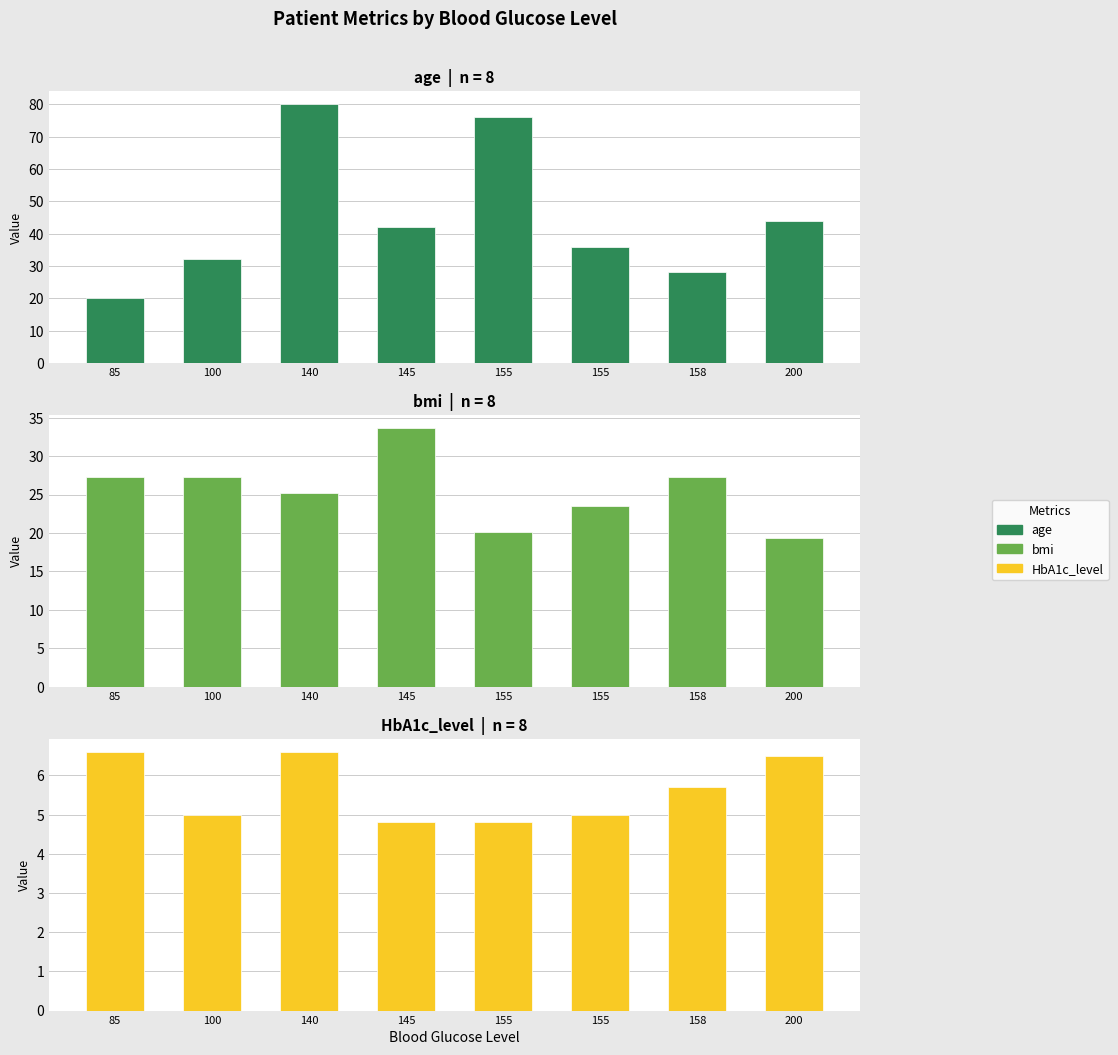

What is the maximum value for bmi?

33.6